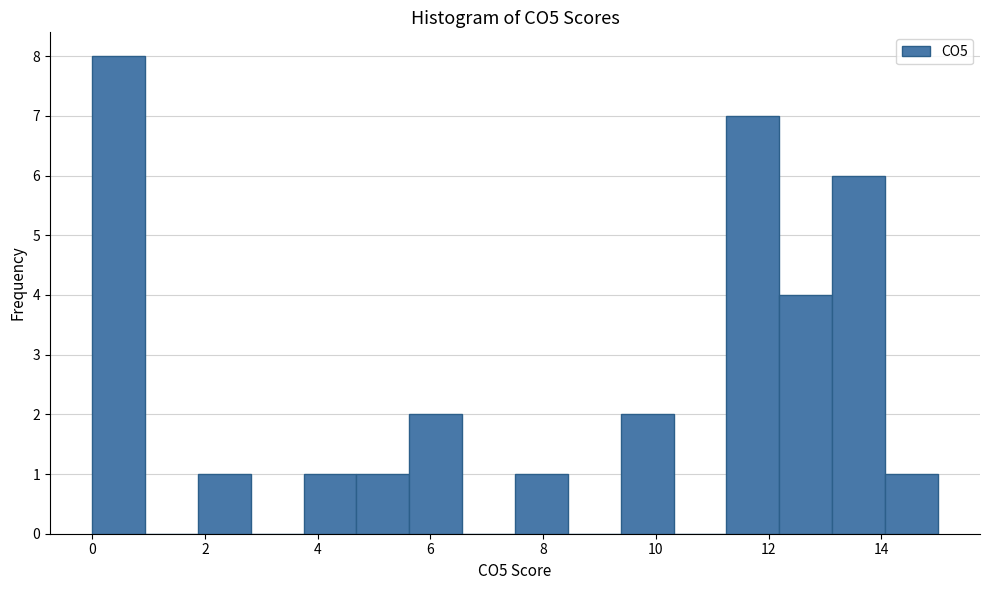

Reading left to right, transcribe this chart: for each bar, give the range it covers on the x-axis and its height. Neither the bar edges nor the heights are printed on the chart, so give them approximately, as read against the axes.

0.0 to 1.0: 8
1.0 to 1.8: 0
1.8 to 2.8: 1
2.8 to 3.8: 0
3.8 to 4.6: 1
4.6 to 5.6: 1
5.6 to 6.6: 2
6.6 to 7.6: 0
7.6 to 8.4: 1
8.4 to 9.4: 0
9.4 to 10.4: 2
10.4 to 11.2: 0
11.2 to 12.2: 7
12.2 to 13.2: 4
13.2 to 14.0: 6
14.0 to 15.0: 1